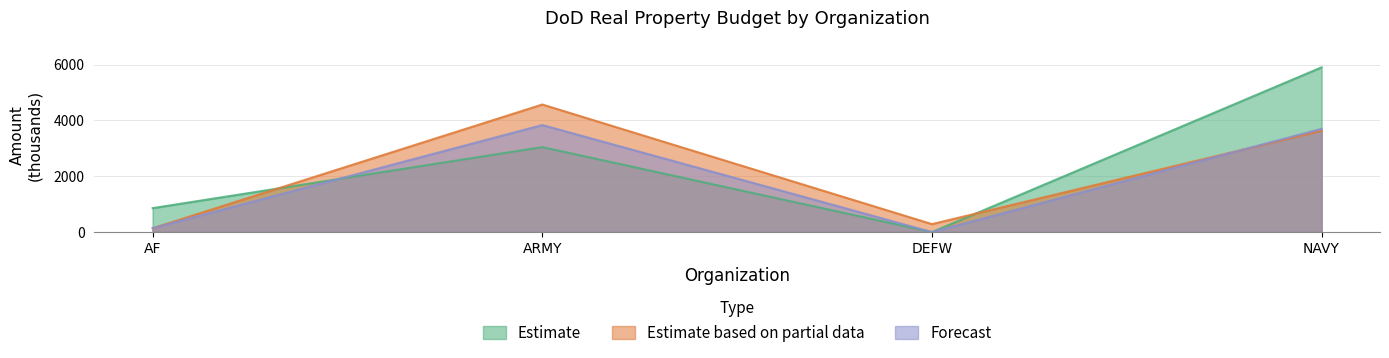

At which category does Forecast reach its first local valley?

DEFW